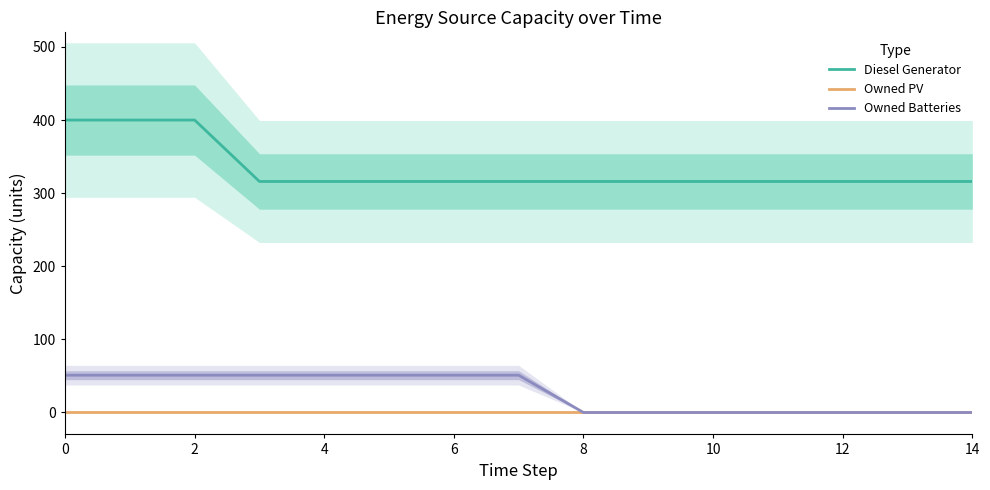

The value of Owned PV at 10 is 0. True or false?

True